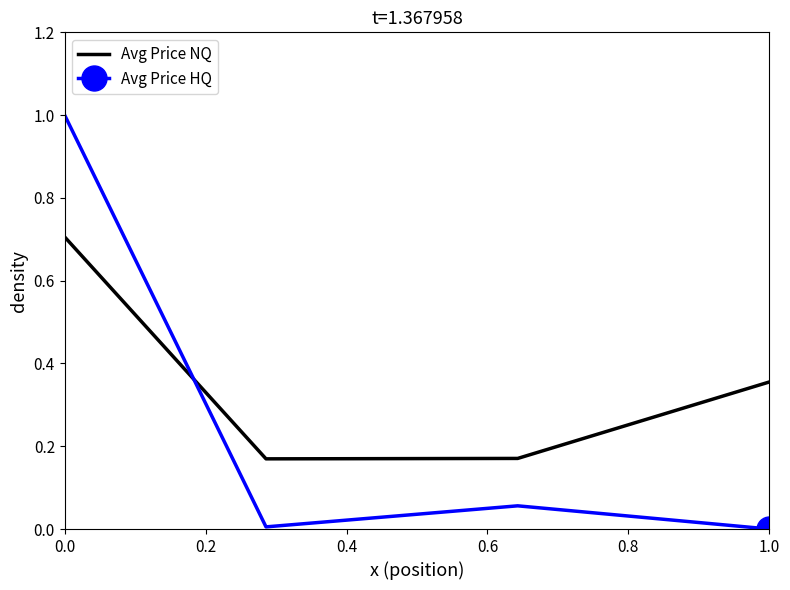

True or false: Avg Price NQ has more than 2 interior local peaks.

False